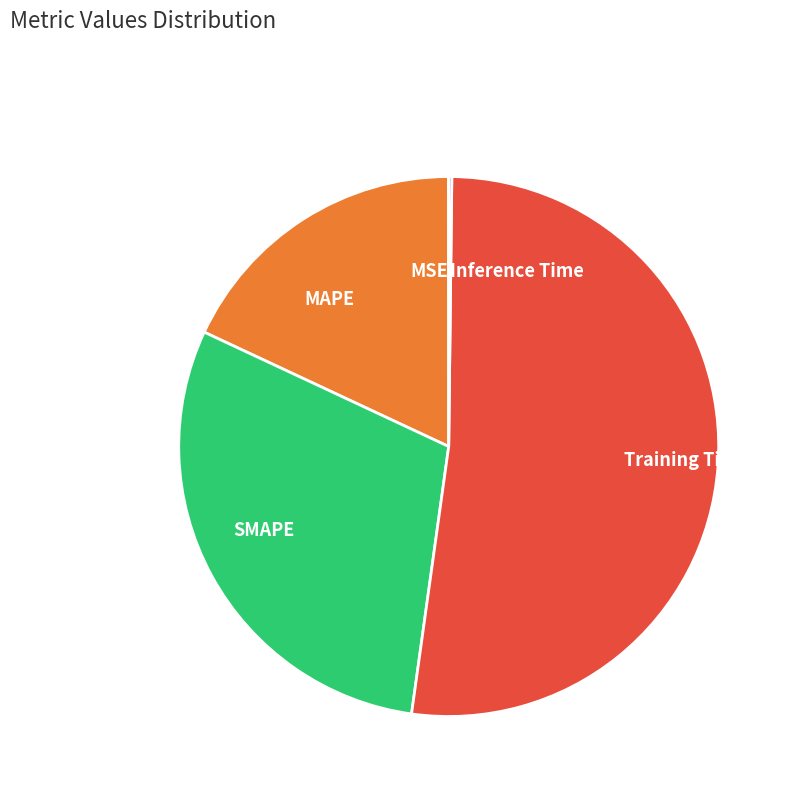

Is there any slice that represents more than half of the pie?

Yes